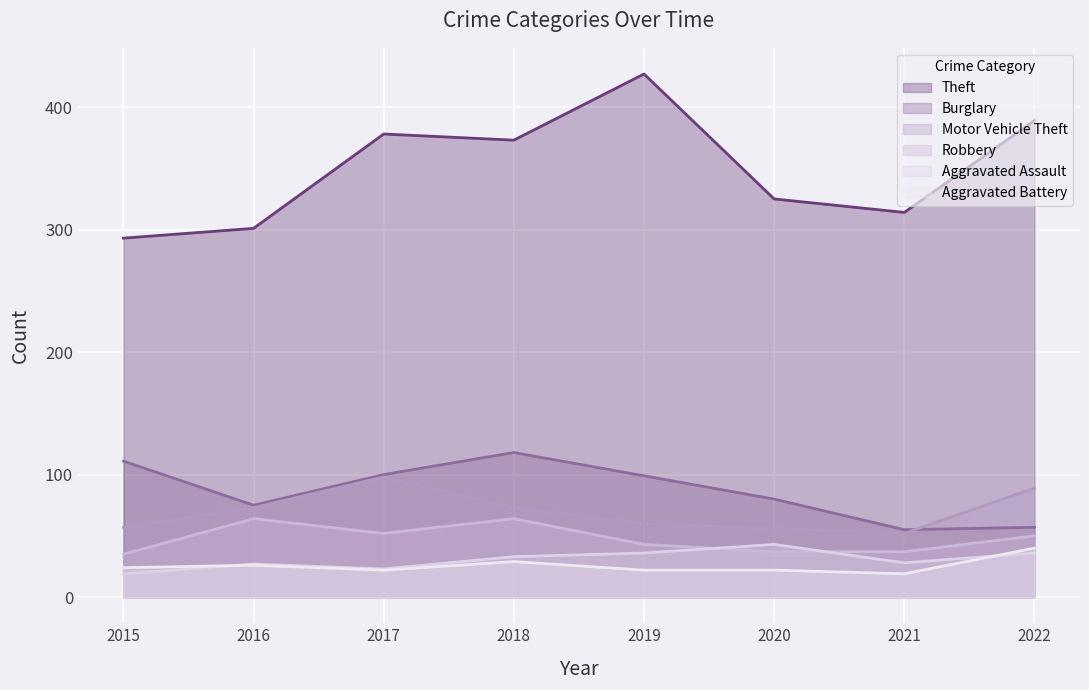

At 2017, list the series in order from largest to smallest.

Theft, Burglary, Motor Vehicle Theft, Robbery, Aggravated Assault, Aggravated Battery